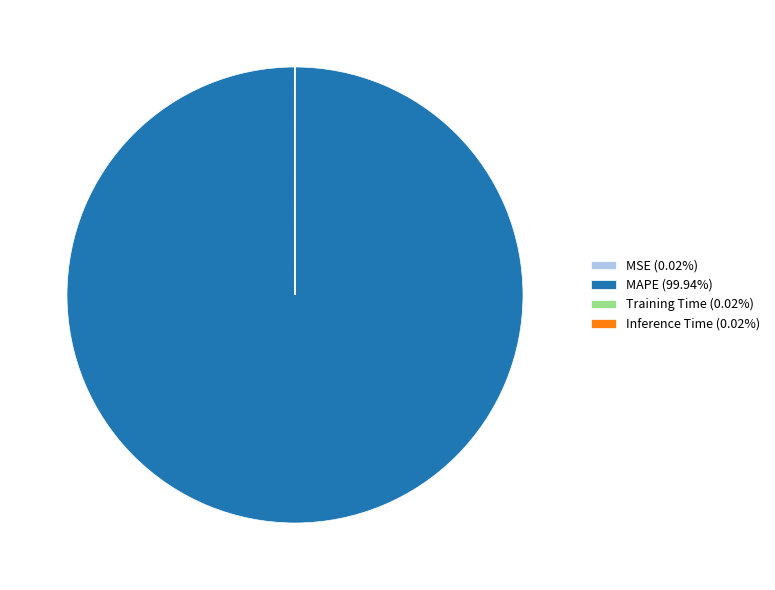

Is there any slice that represents more than half of the pie?

Yes